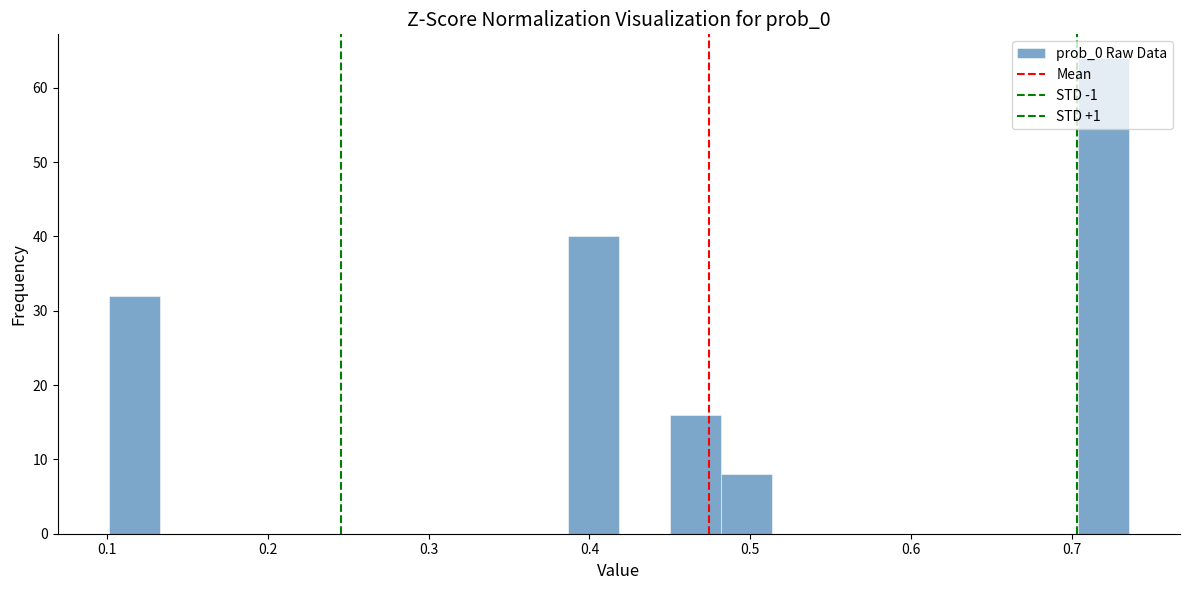

Around what value on the x-axis is the tallest bar? Give the approximate position of its centre, as read against the axis.

0.72